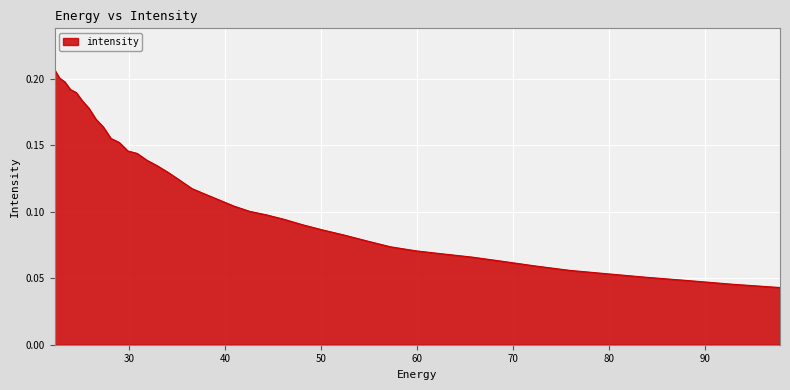

At which label is the value closest to 0?

97.76732